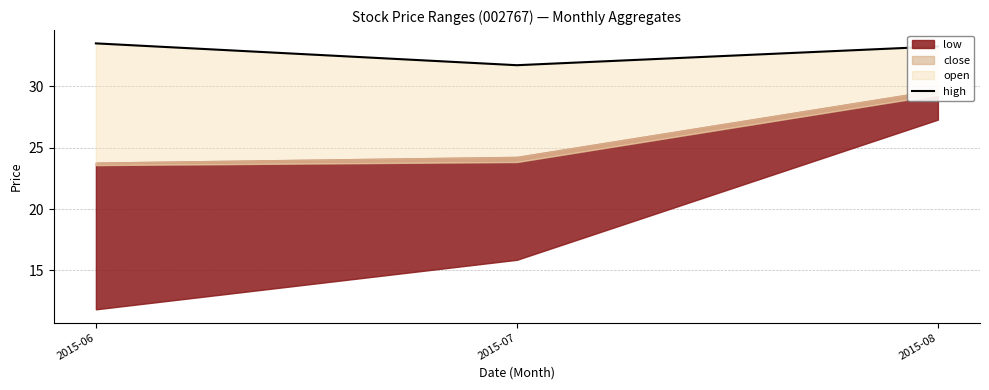

What is the greatest value displayed?

33.5